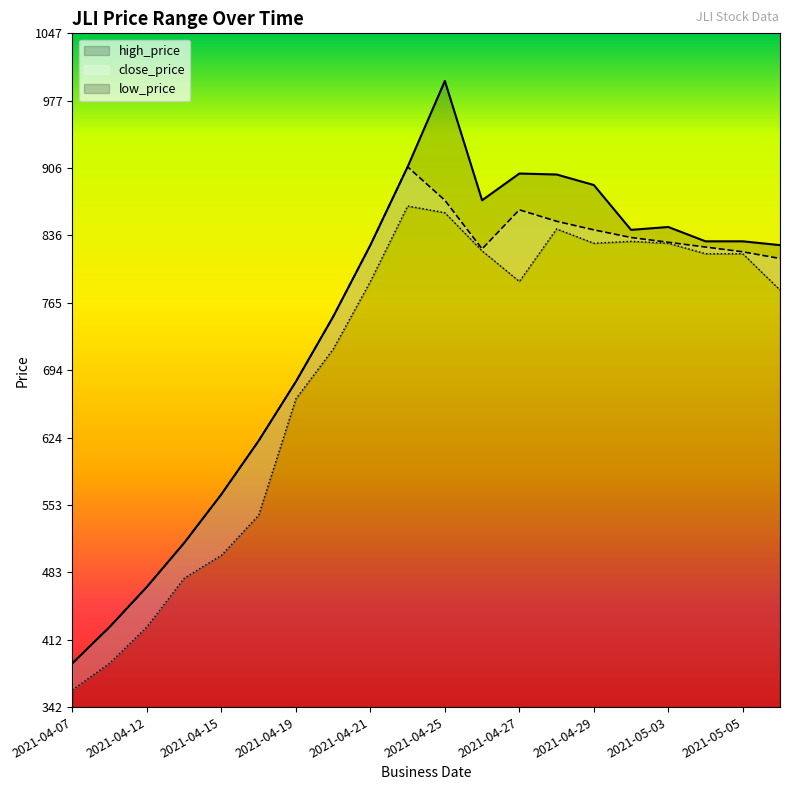

True or false: close_price has more than 1 points higher than both neighbors.

True